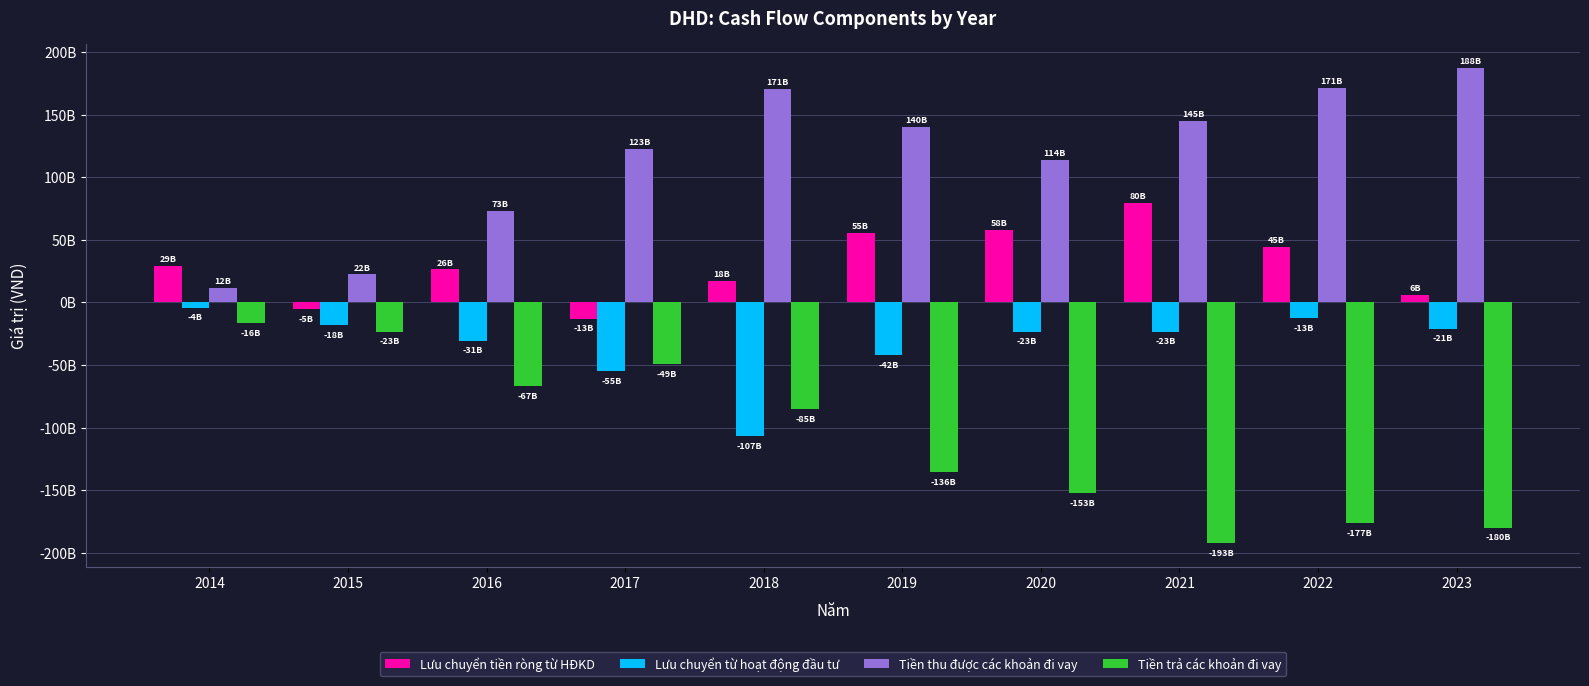

Rank the series by their maximum value, from highest to lowest.

Tiền thu được các khoản đi vay, Lưu chuyển tiền ròng từ HĐKD, Lưu chuyển từ hoạt động đầu tư, Tiền trả các khoản đi vay